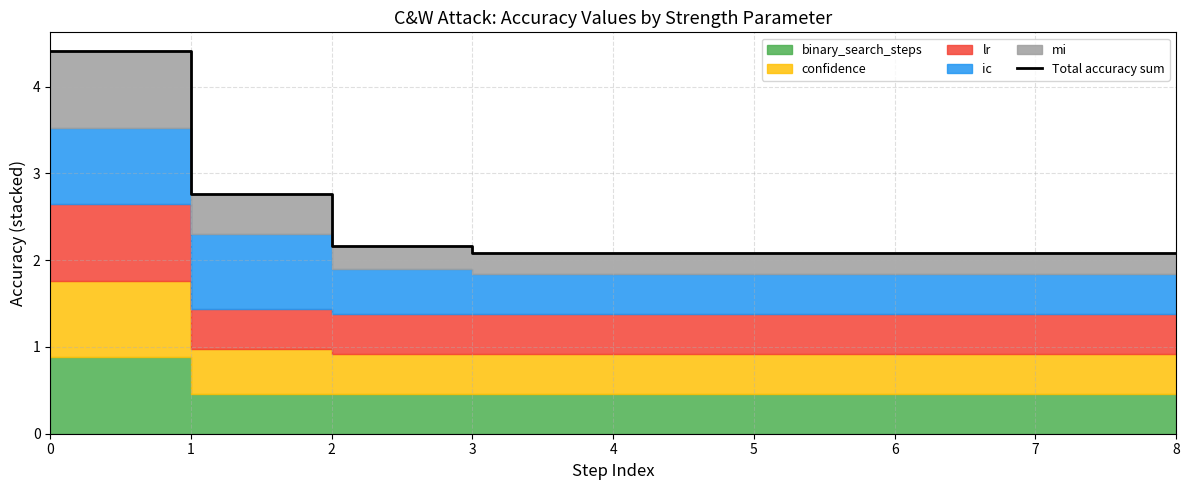

List the labels in order of value, smallest first.

3, 4, 5, 6, 7, 8, 2, 1, 0